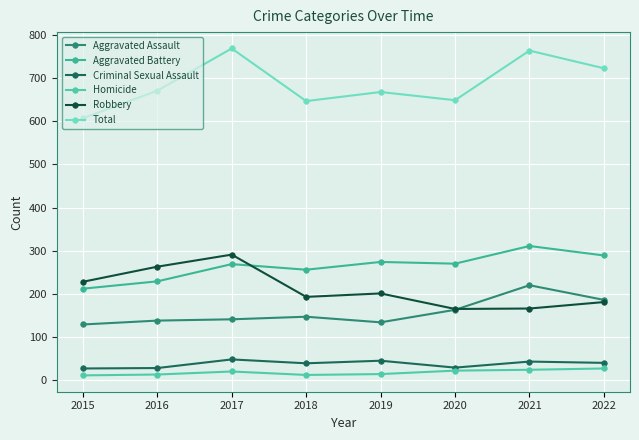

List the labels in order of Robbery value, smallest first.

2020, 2021, 2022, 2018, 2019, 2015, 2016, 2017